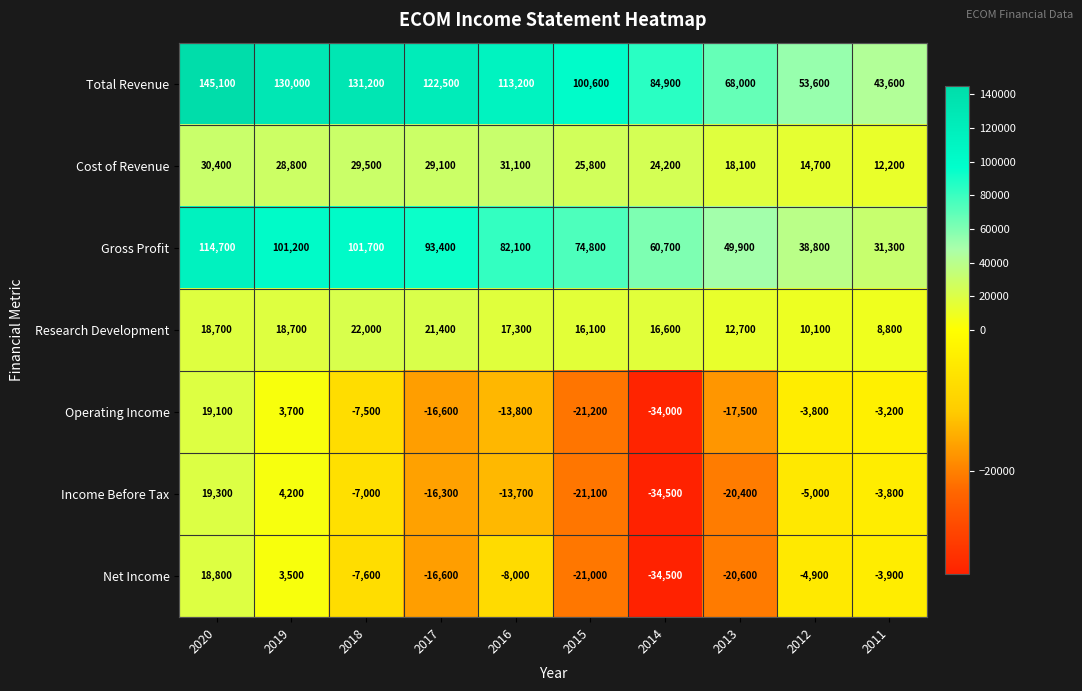

Rank the series at 2020 from highest to lowest value.

Total Revenue, Gross Profit, Cost of Revenue, Income Before Tax, Operating Income, Net Income, Research Development